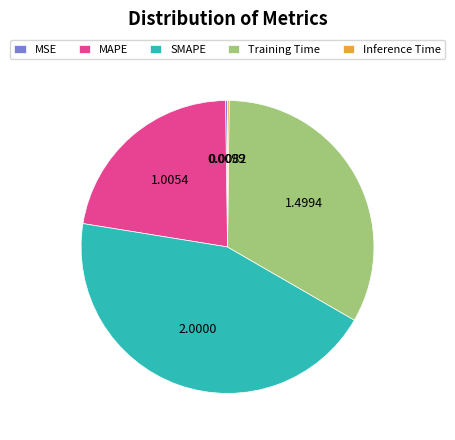

Is the sum of SMAPE and Training Time greater than half?

Yes